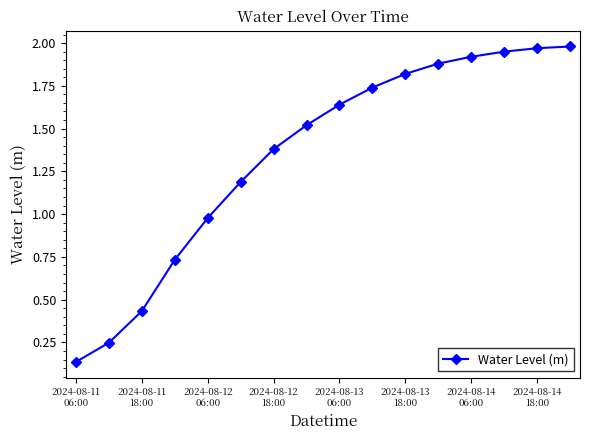

What is the difference between the maximum and minimum values?

1.8